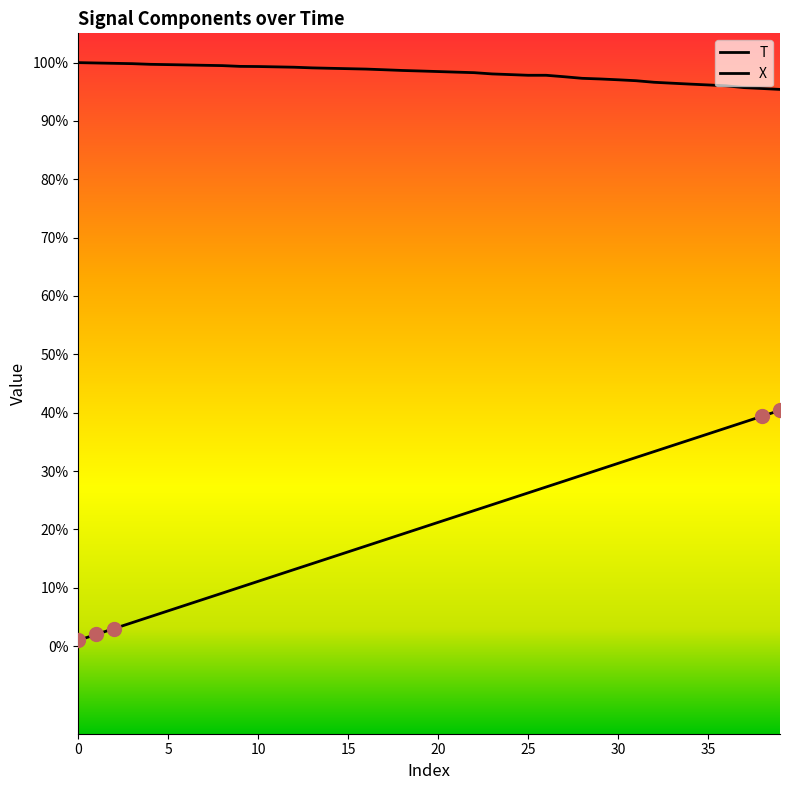

At which category is the sum across all series the highest?

39